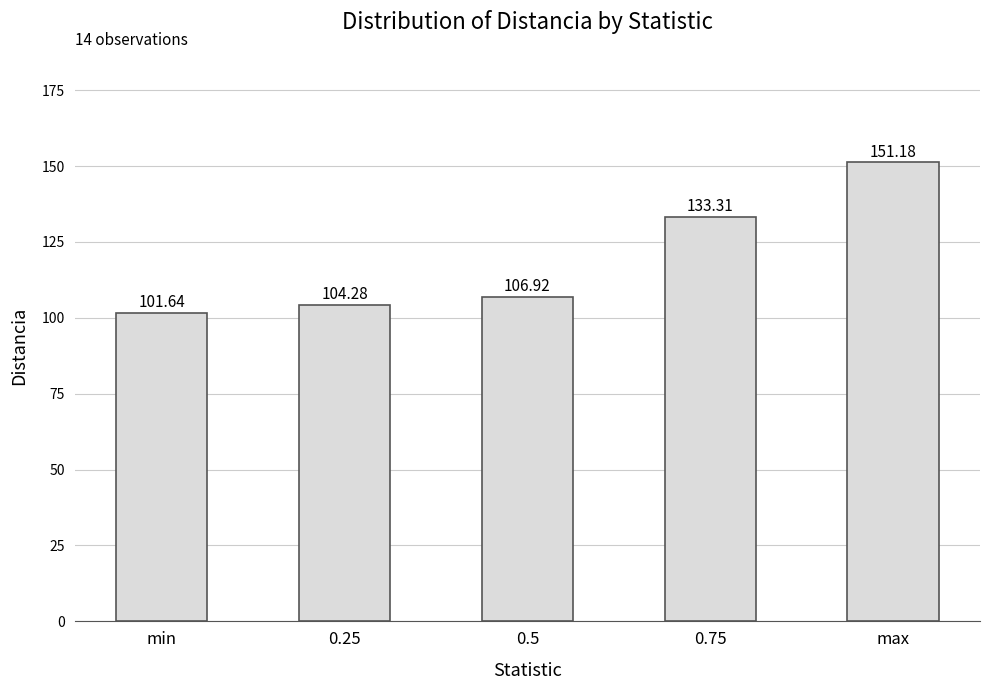

Which category has the highest value across all series?

max